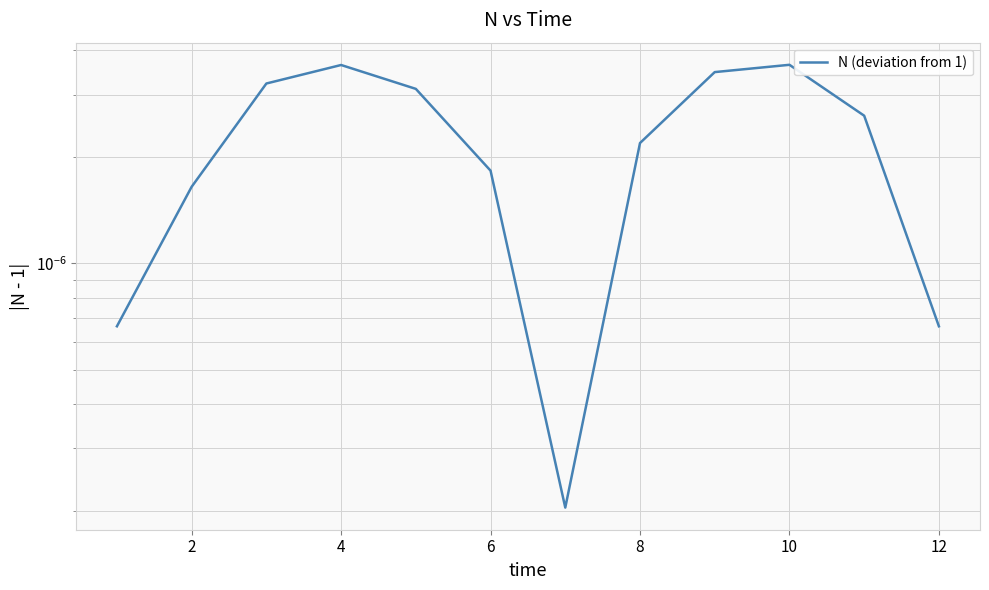

How many interior local valleys (lower than both neighbors) does the data have?

1